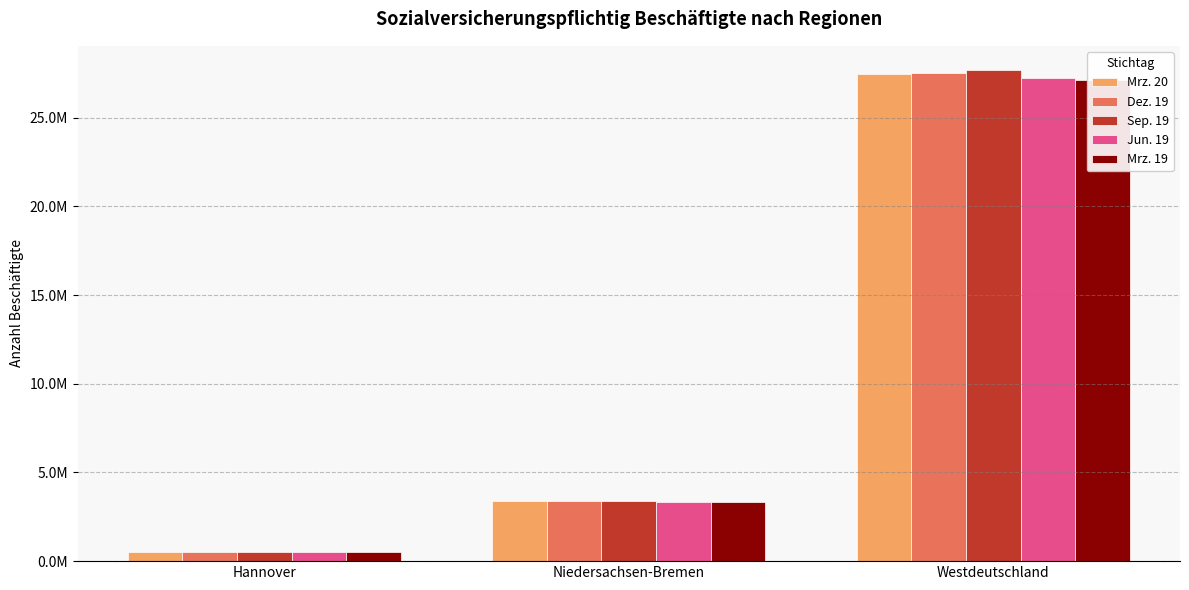

Does the chart contain any negative values?

No